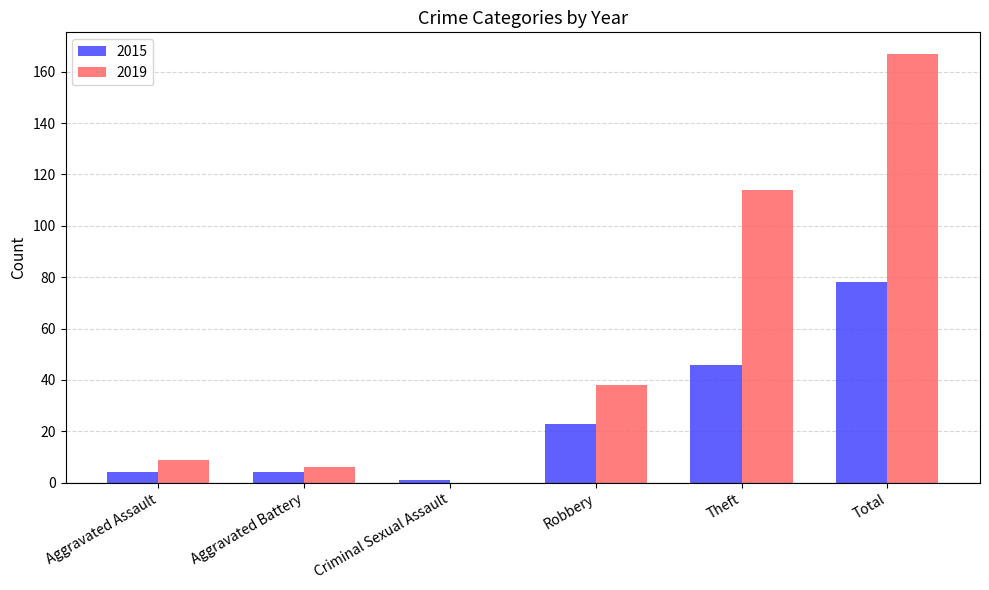

At which category does the chart reach its peak across all series?

Total